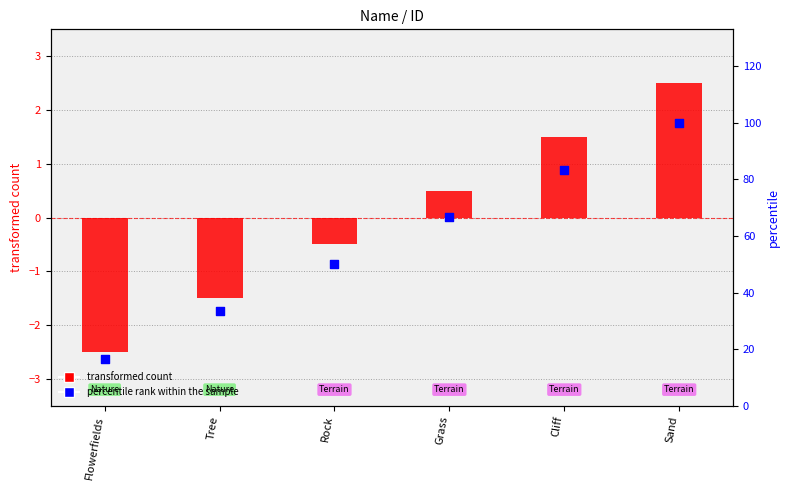

At how many categories does at least one series exceed 45?

4